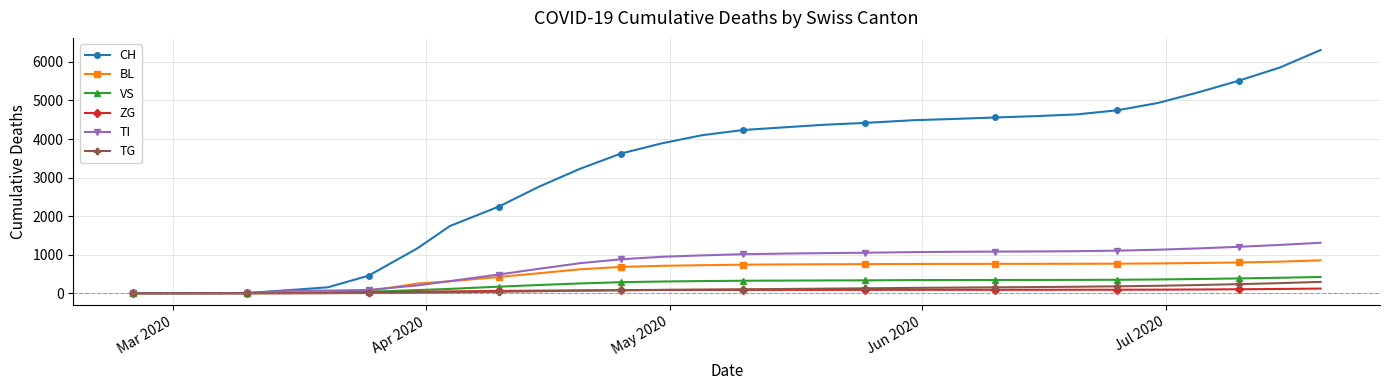

Which series has the widest spread of values?

CH